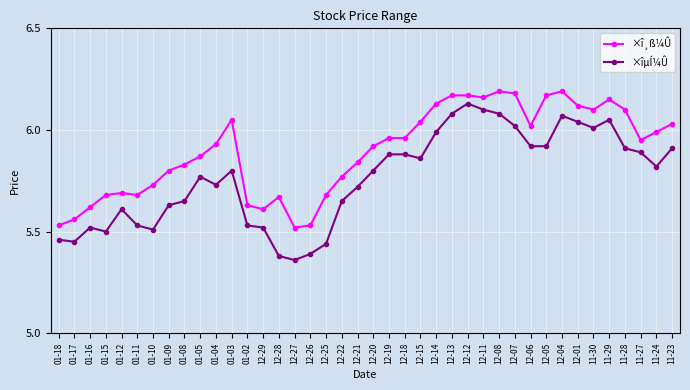

True or false: ×îµÍ¼Û has more than 1 points higher than both neighbors.

True